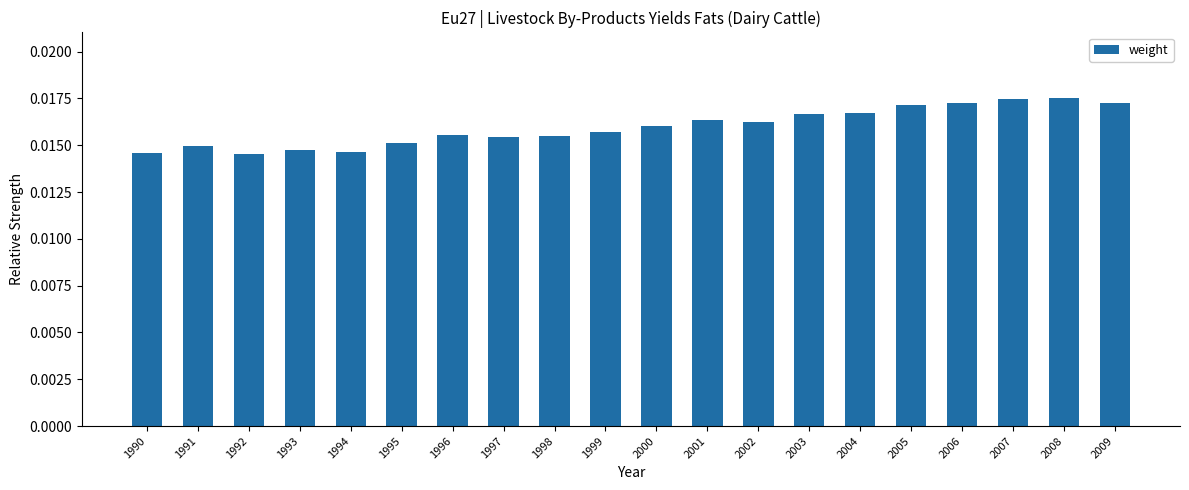

Are the bars horizontal?

No